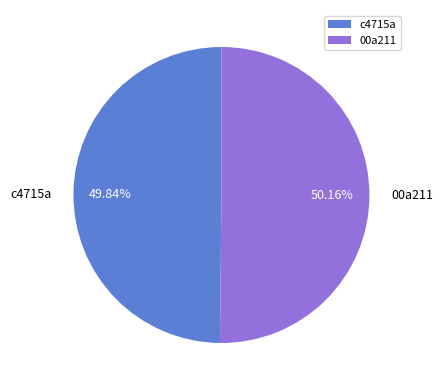

Approximately how many times larger is the value at c4715a compared to 00a211?

1.0